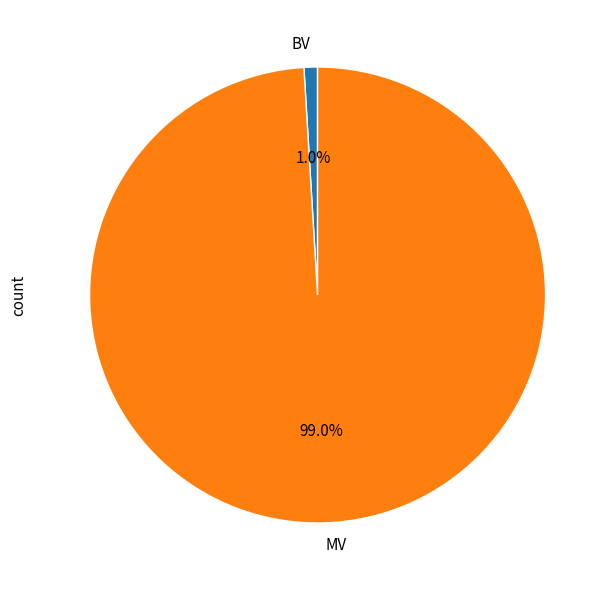

Does BV account for over 50% of the chart?

No